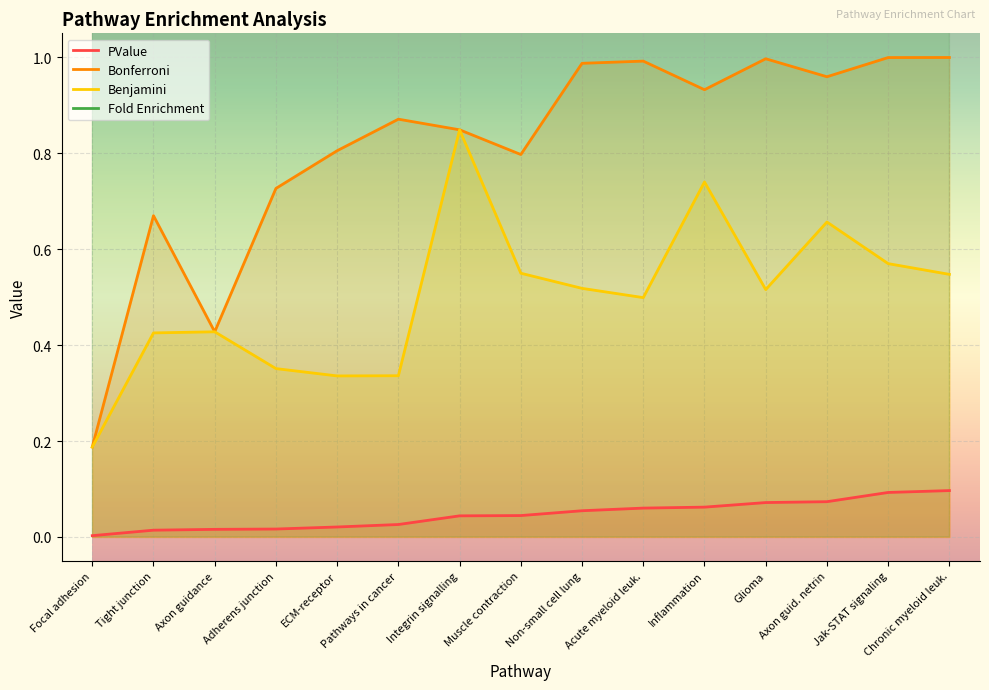

Is the value of Benjamini at Pathways in cancer greater than the value of PValue at Pathways in cancer?

Yes